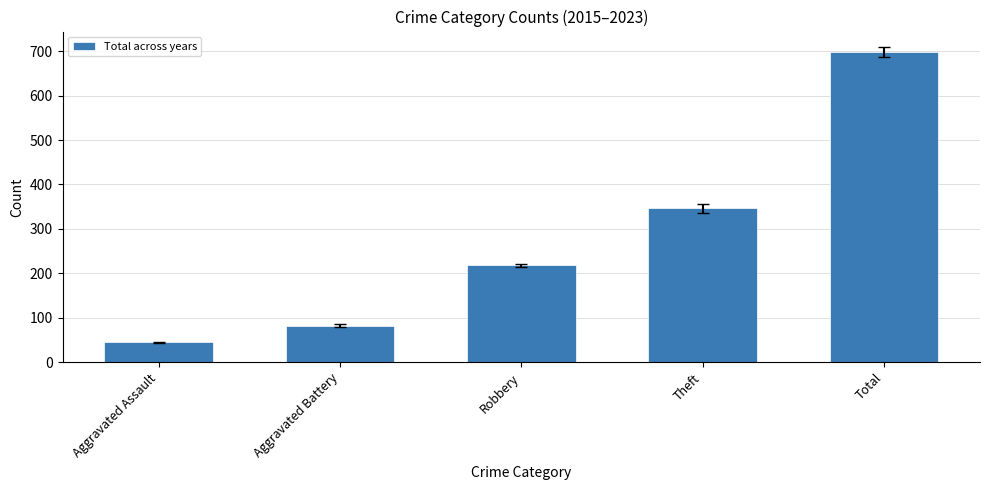

List the labels in order of value, largest first.

Total, Theft, Robbery, Aggravated Battery, Aggravated Assault